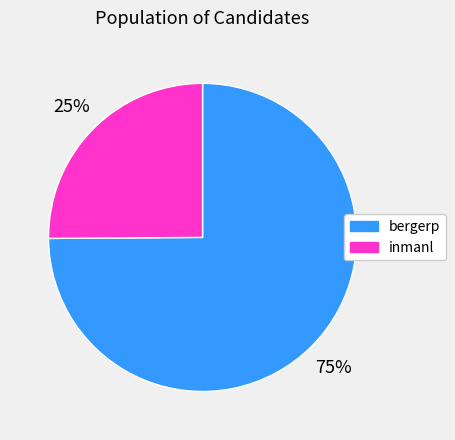

Between inmanl and bergerp, which is larger?

bergerp